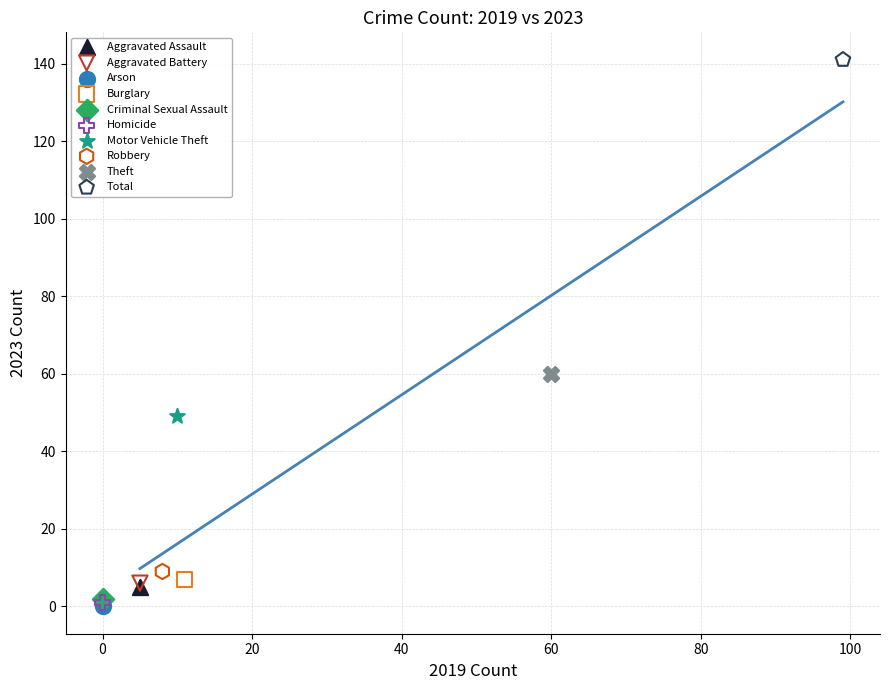

What are all the series names shown in the legend?

Aggravated Assault, Aggravated Battery, Arson, Burglary, Criminal Sexual Assault, Homicide, Motor Vehicle Theft, Robbery, Theft, Total